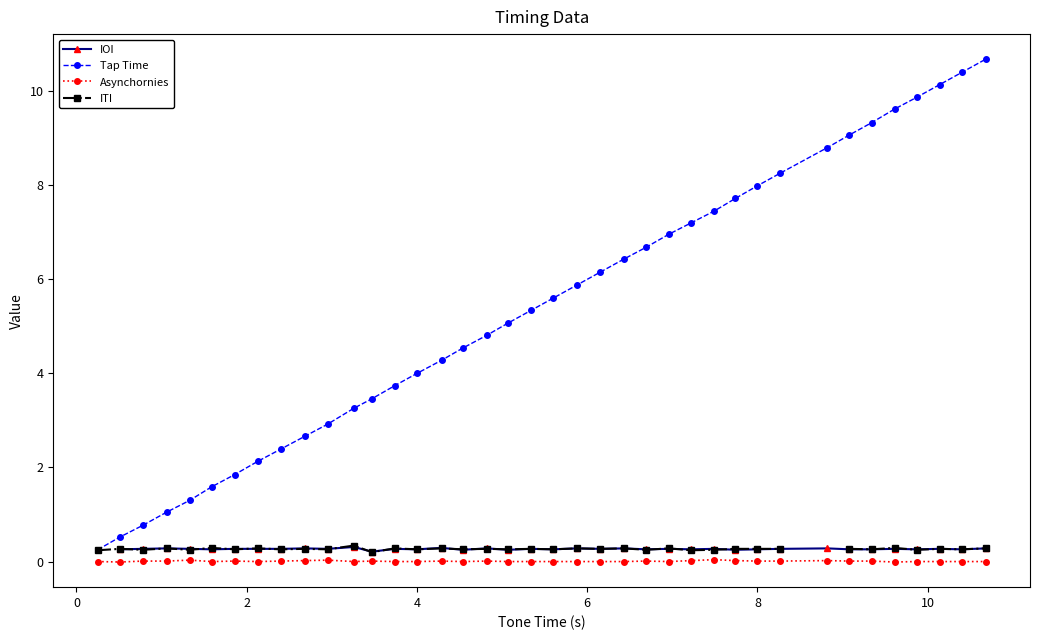

True or false: Tap Time and Asynchornies cross at least once.

False